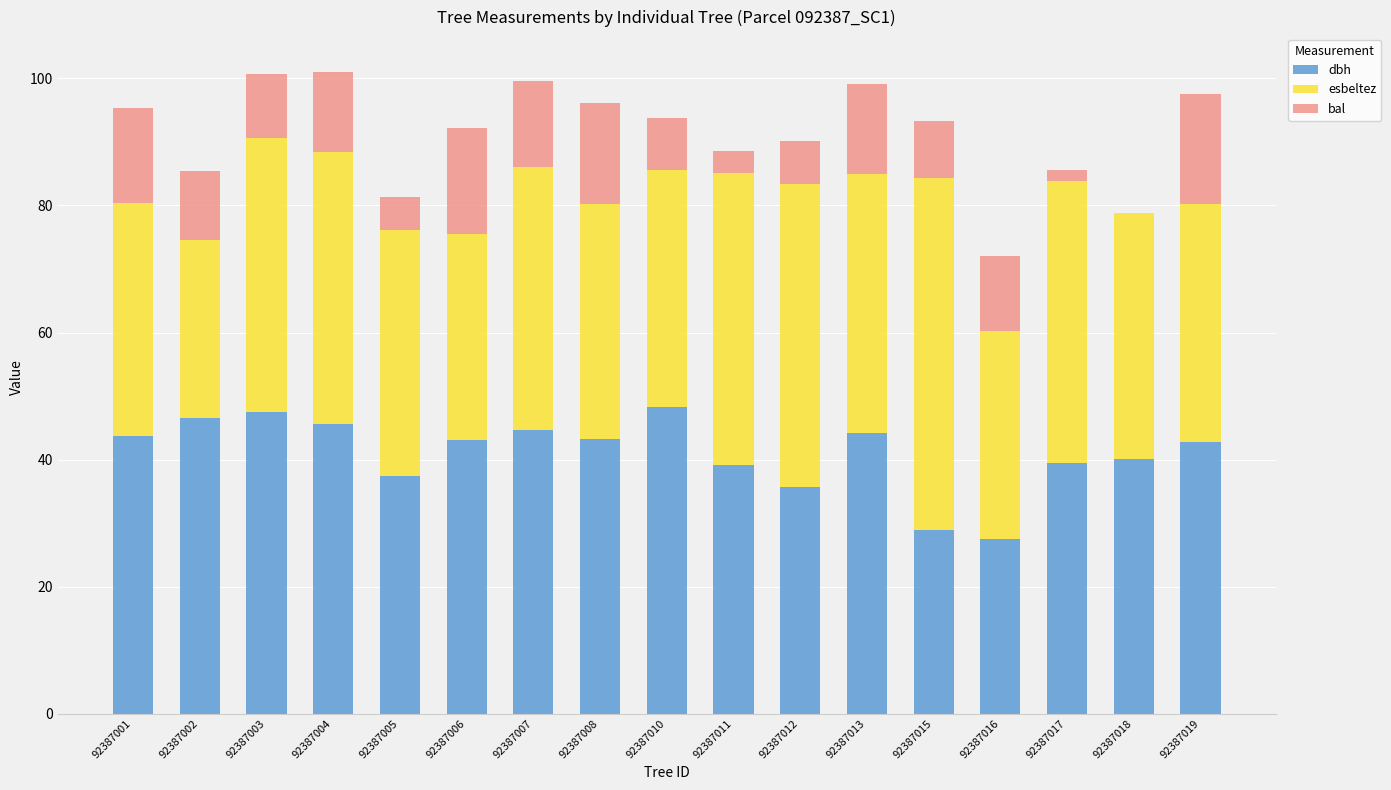

Count the number of categories in the chart.

17